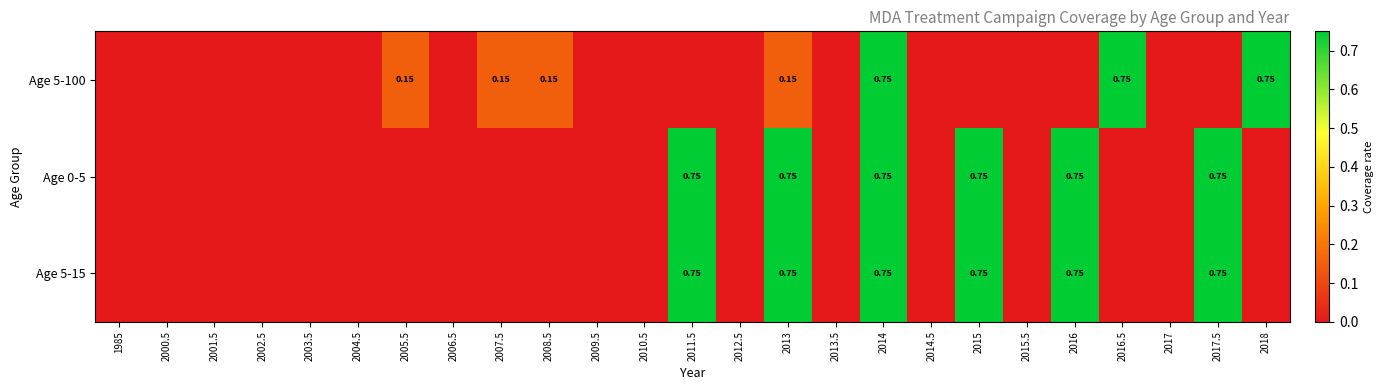

True or false: Age 5-100 has a value of 0.0 at 2002.5.

True